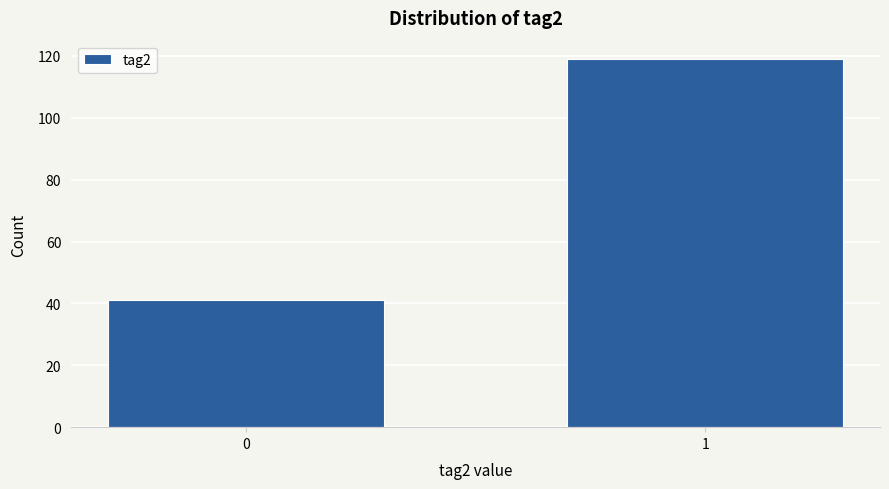

Reading right to left, what are all the values shown in this chart?

1=119	0=41